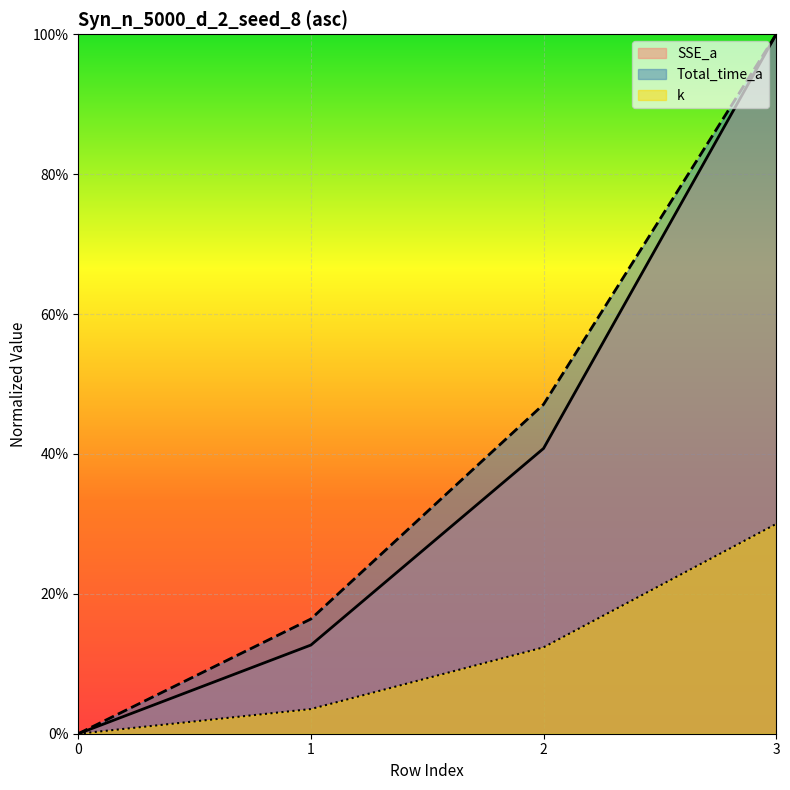

True or false: Total_time_a has a value of 1.7 at 3.

False